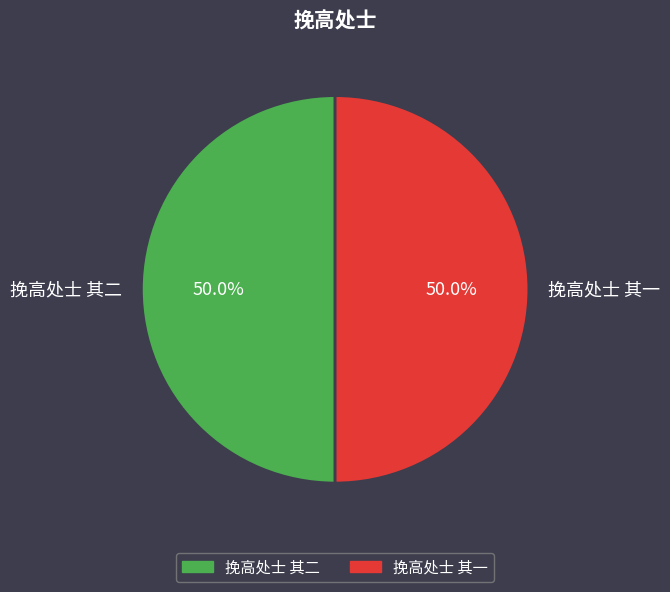

The 挽高处士 其二 slice represents 37% of the pie. True or false?

False